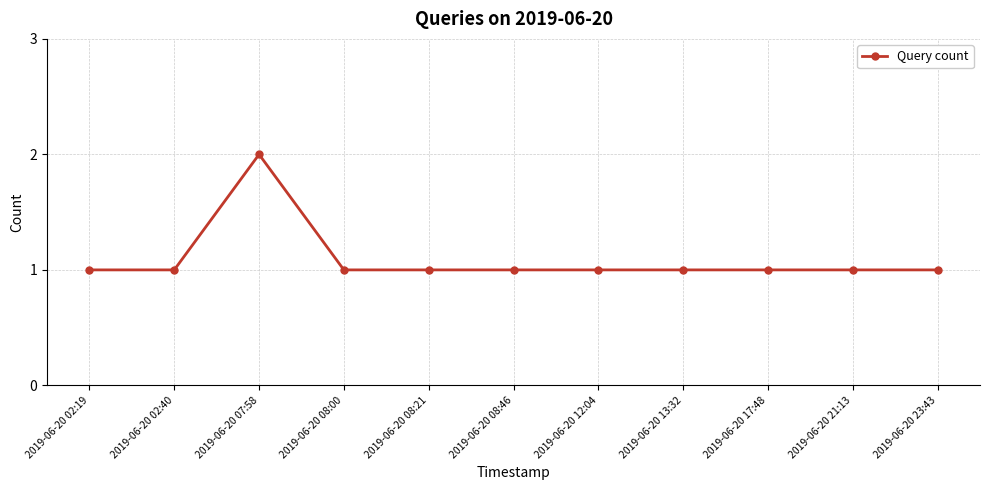

How many lines are shown in the chart?

1